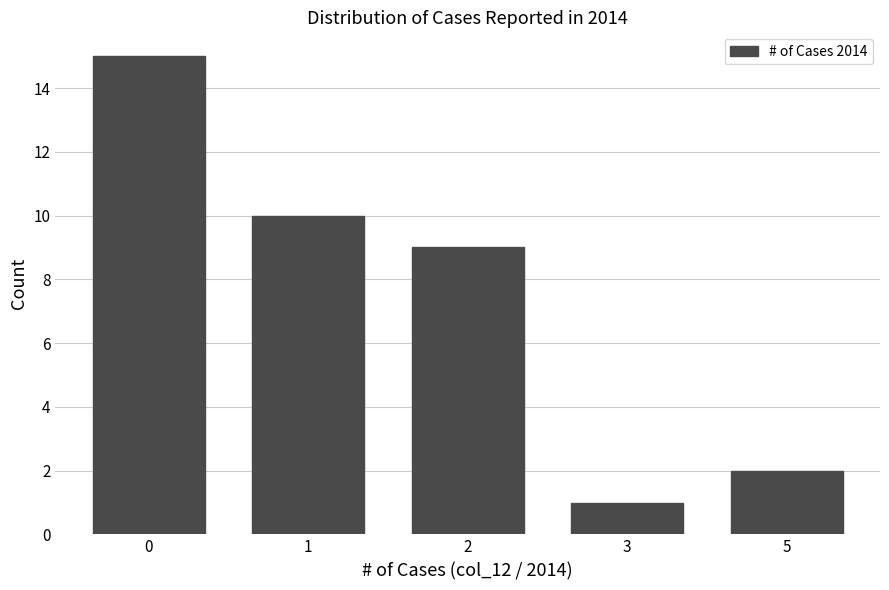

Reading left to right, transcribe all the data shown in this chart.

15	10	9	1	2